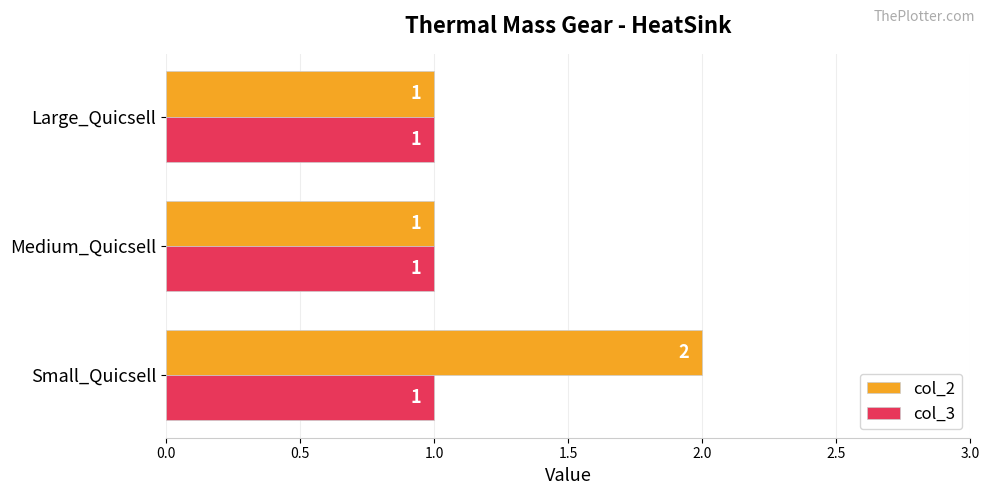

List the series in order of their overall mean, highest first.

col_2, col_3